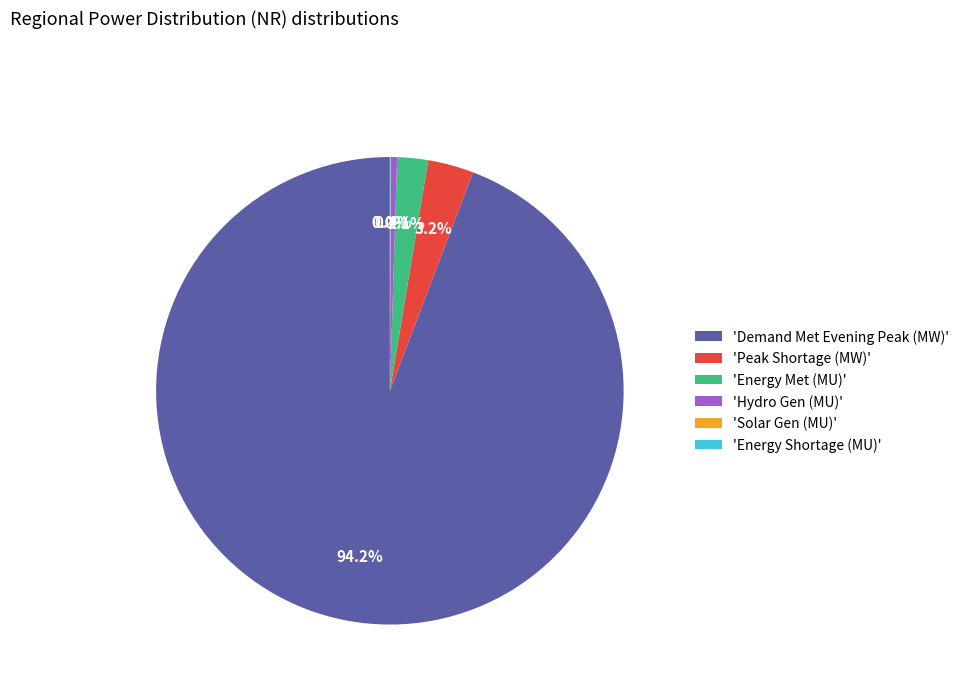

Which slice is the largest?

'Demand Met Evening Peak (MW)'